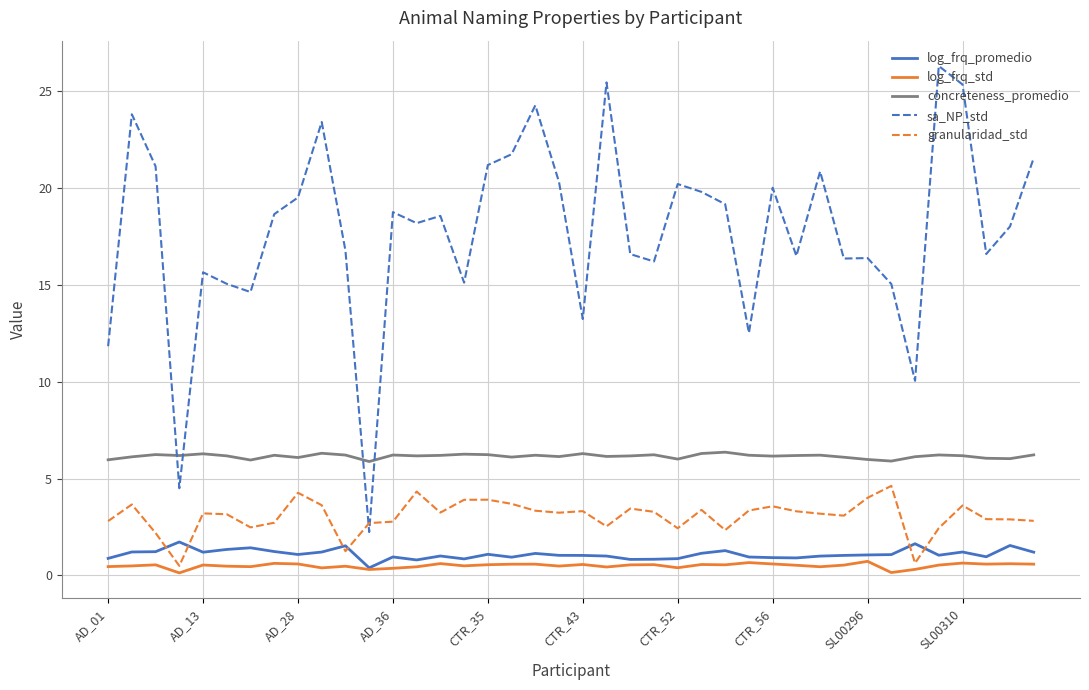

Which series has the widest spread of values?

sa_NP_std